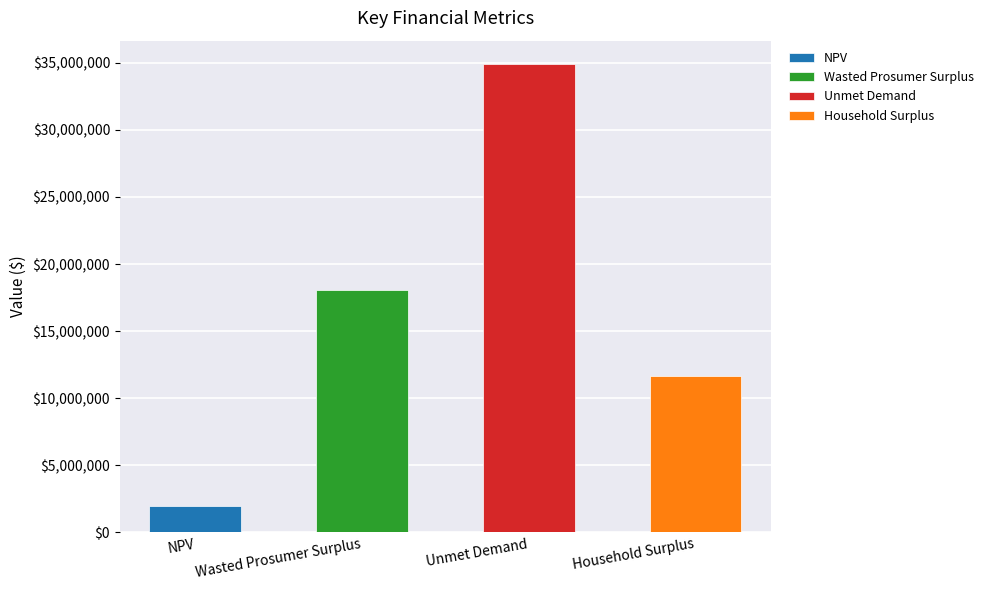

How many values are below 18093321?

2